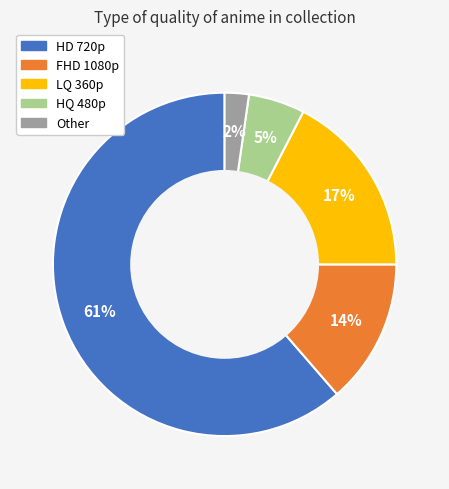

What is the largest slice in the pie chart?

HD 720p